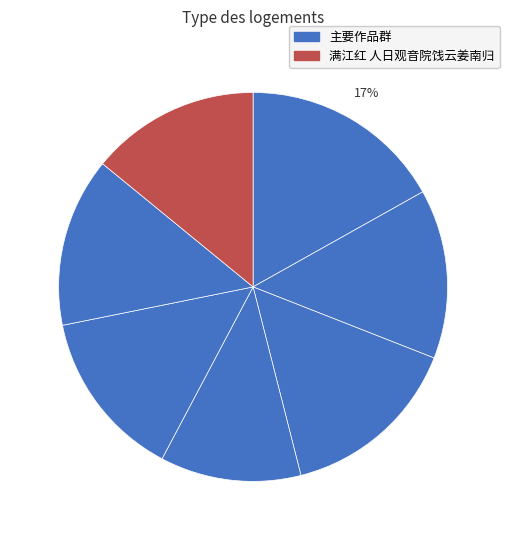

Count the number of slices in the pie.

7